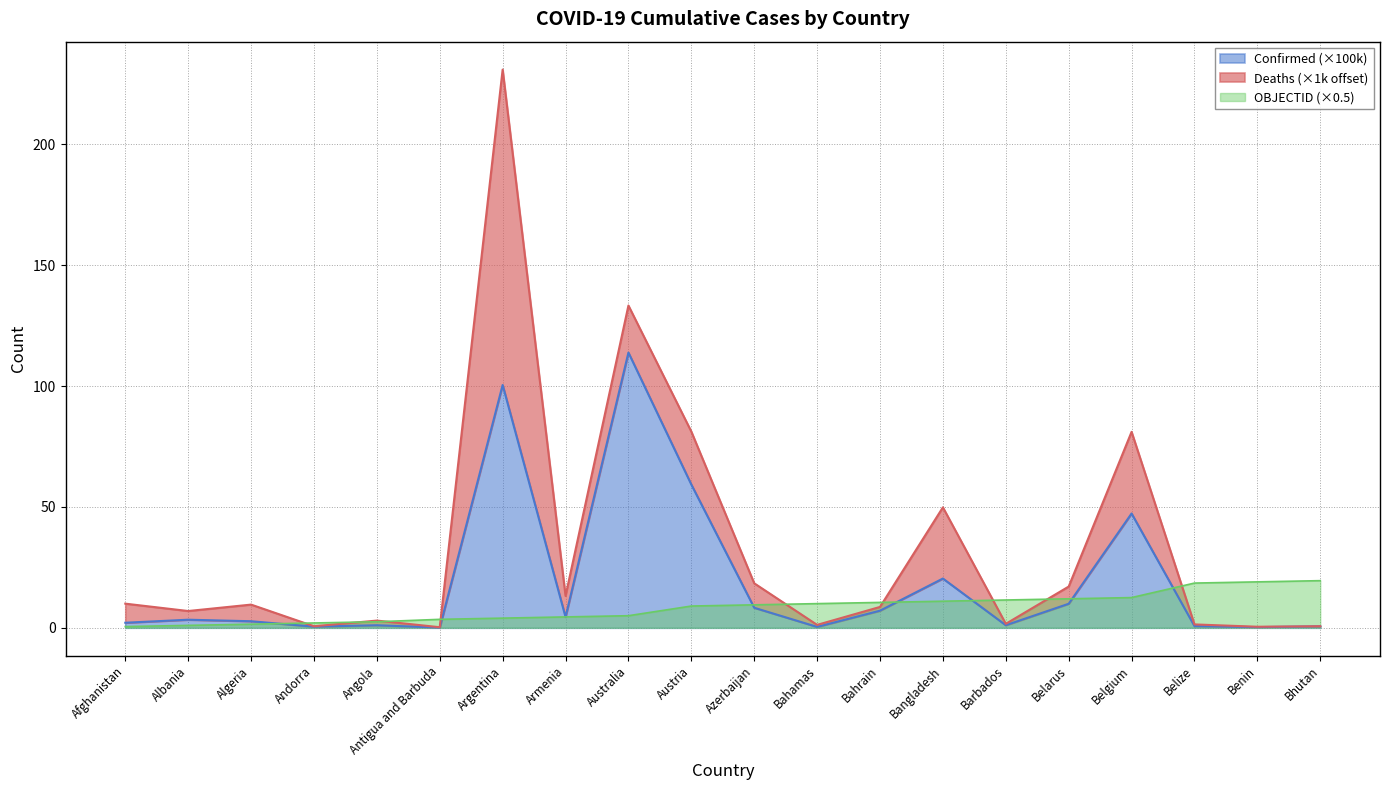

At which category does Confirmed reach its first local valley?

Andorra